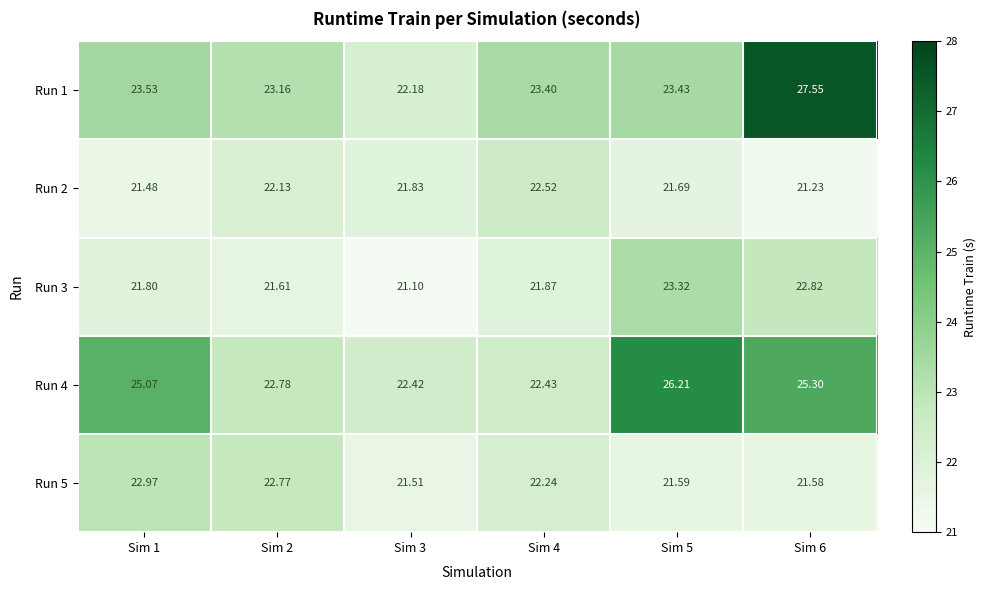

Is the value of Run 3 at Sim 3 greater than the value of Run 5 at Sim 5?

No